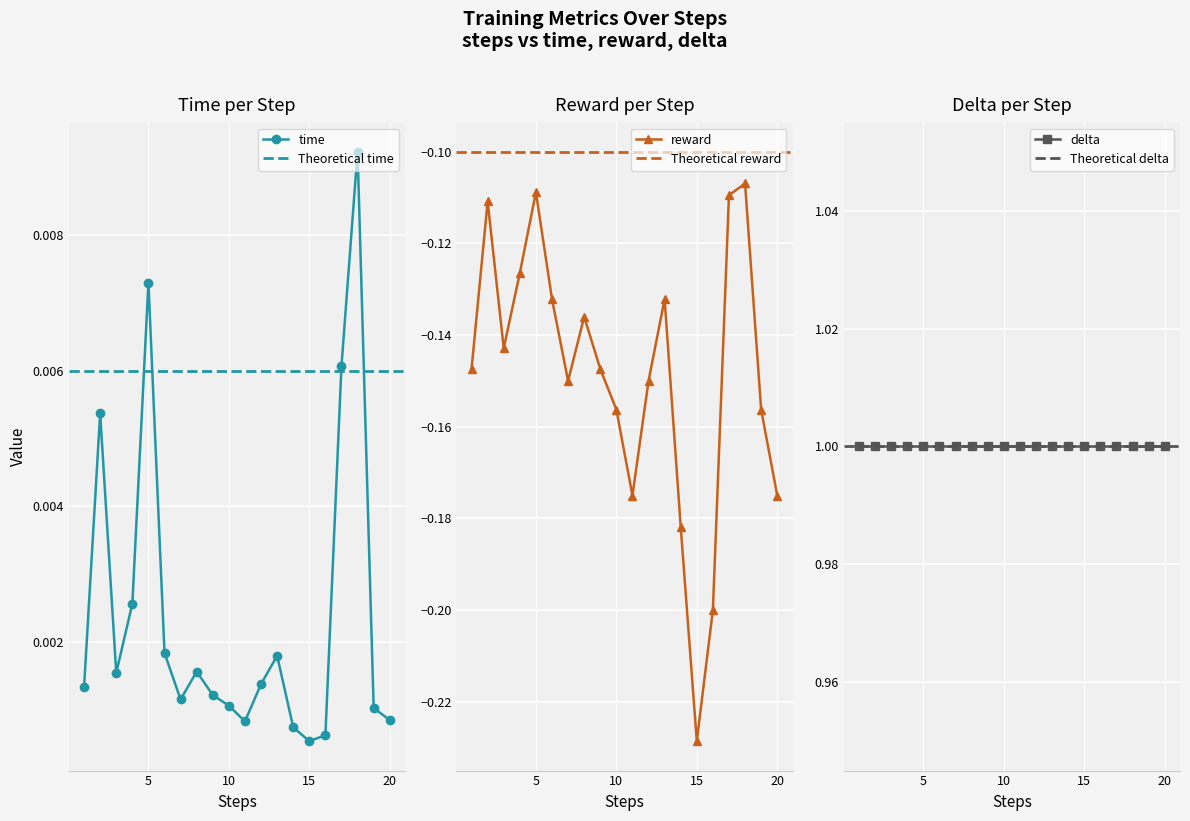

What is the minimum value for reward?

-0.2